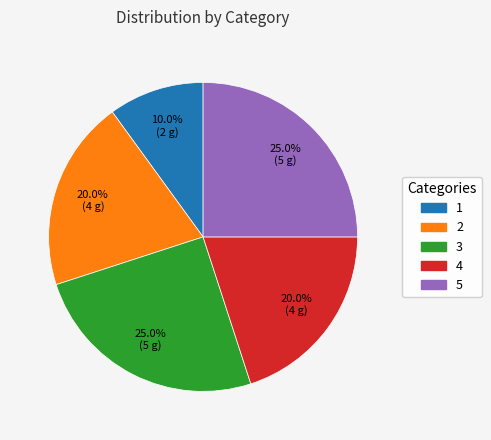

Does 3 represent more than half of the total?

No